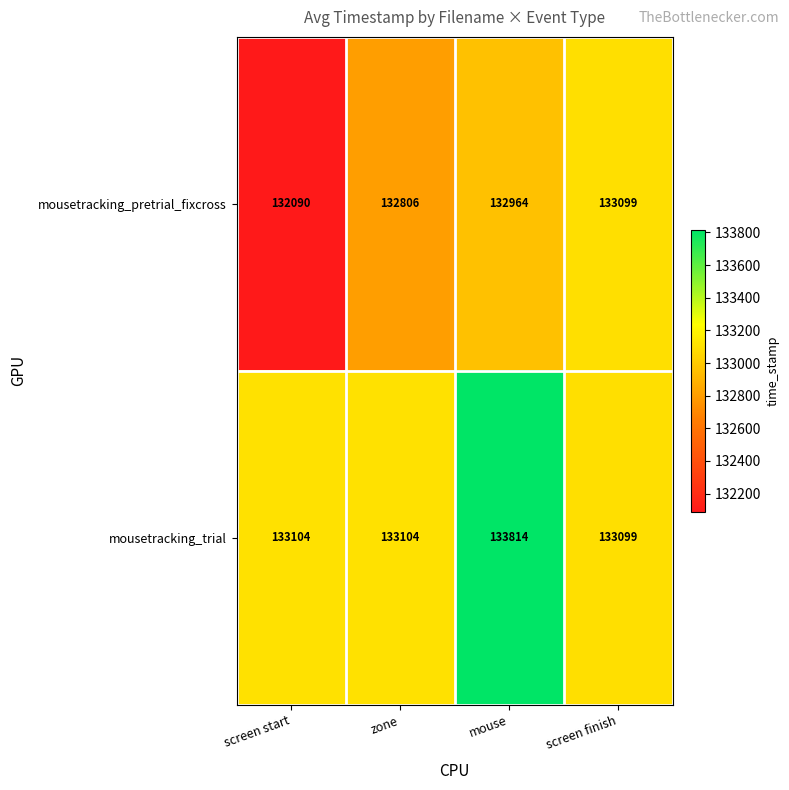

Which category has the lowest value in the mousetracking_pretrial_fixcross series?

screen start